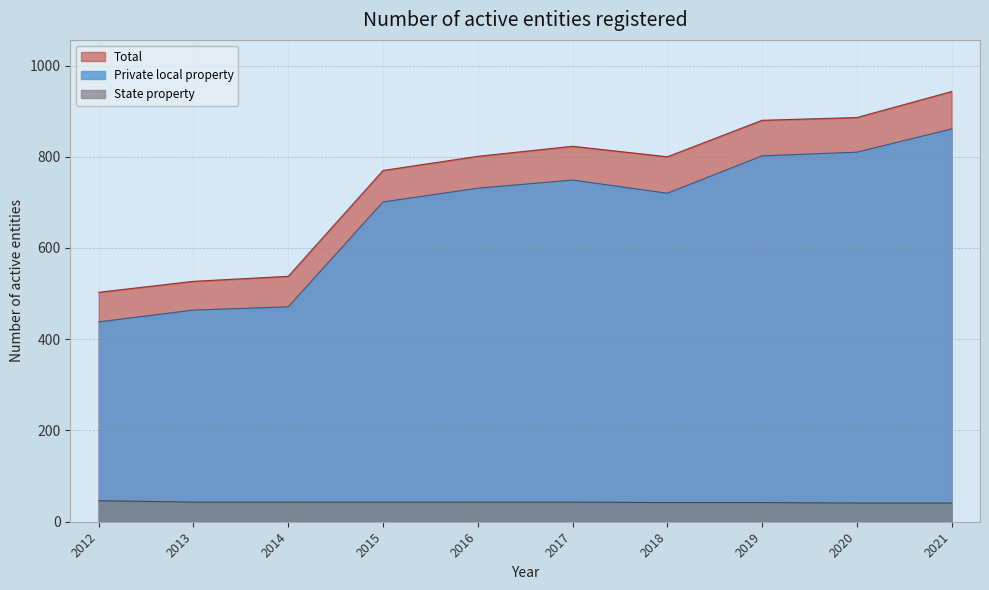

What is the average value of the State property series?

43